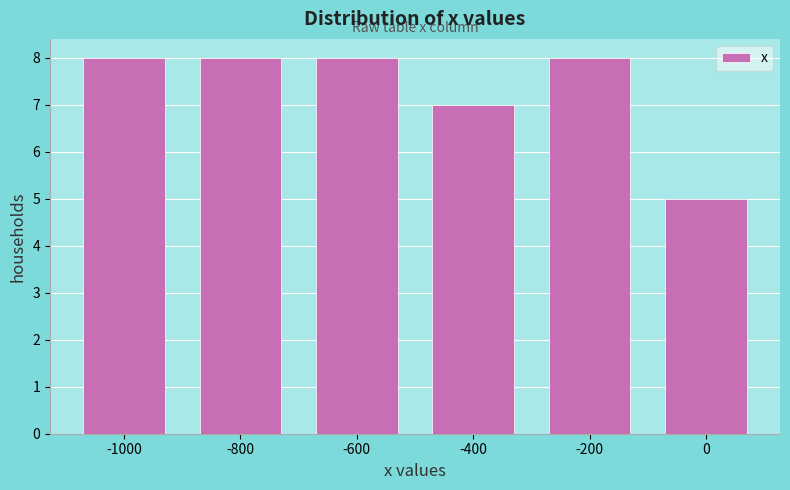

Reading left to right, list every bar in this chart as the range it spans on the x-axis followed by its height. The values are not printed on the chart, so give them approximately, as read against the axis.

-1100 to -900: 8
-900 to -700: 8
-700 to -500: 8
-500 to -300: 7
-300 to -100: 8
-100 to 100: 5